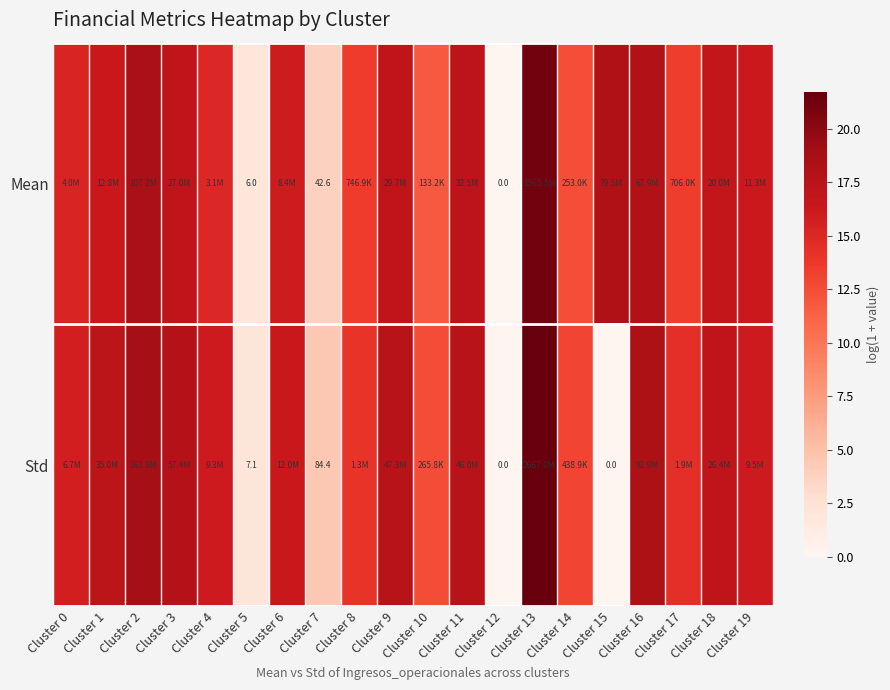

Is the value of Std at Cluster 5 greater than the value of Mean at Cluster 5?

Yes